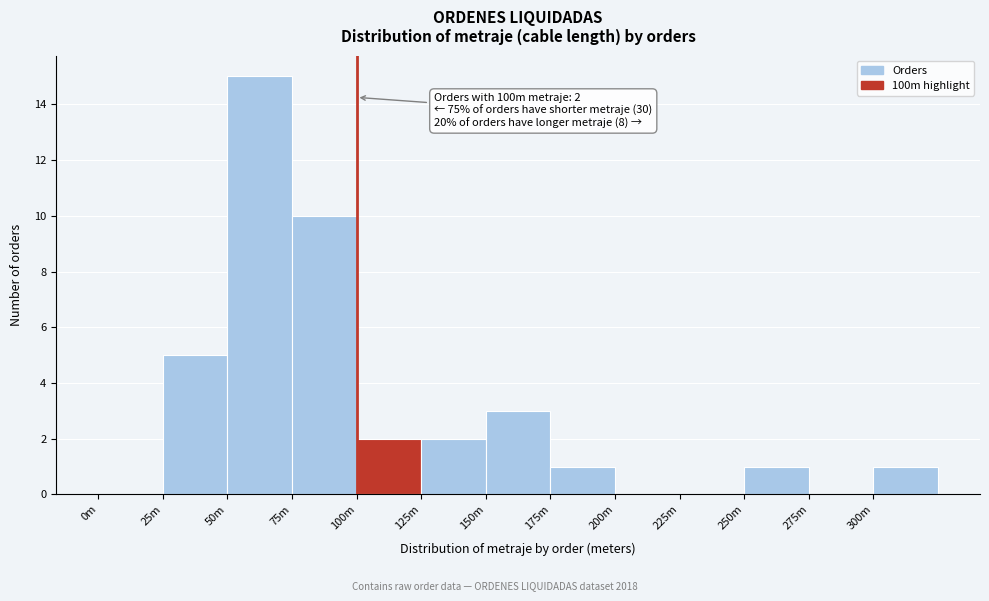

Reading left to right, what are all the values shown in this chart?

0m=0	25m=5	50m=15	75m=10	100m=2	125m=2	150m=3	175m=1	200m=0	225m=0	250m=1	275m=0	300m=1